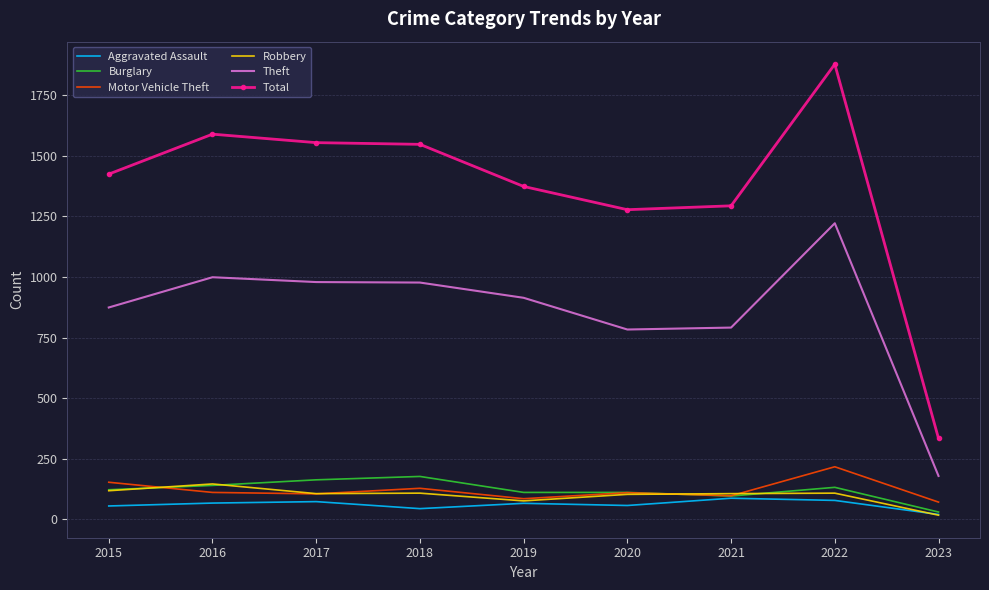

What is the difference between the maximum and minimum values in the Total series?

1546